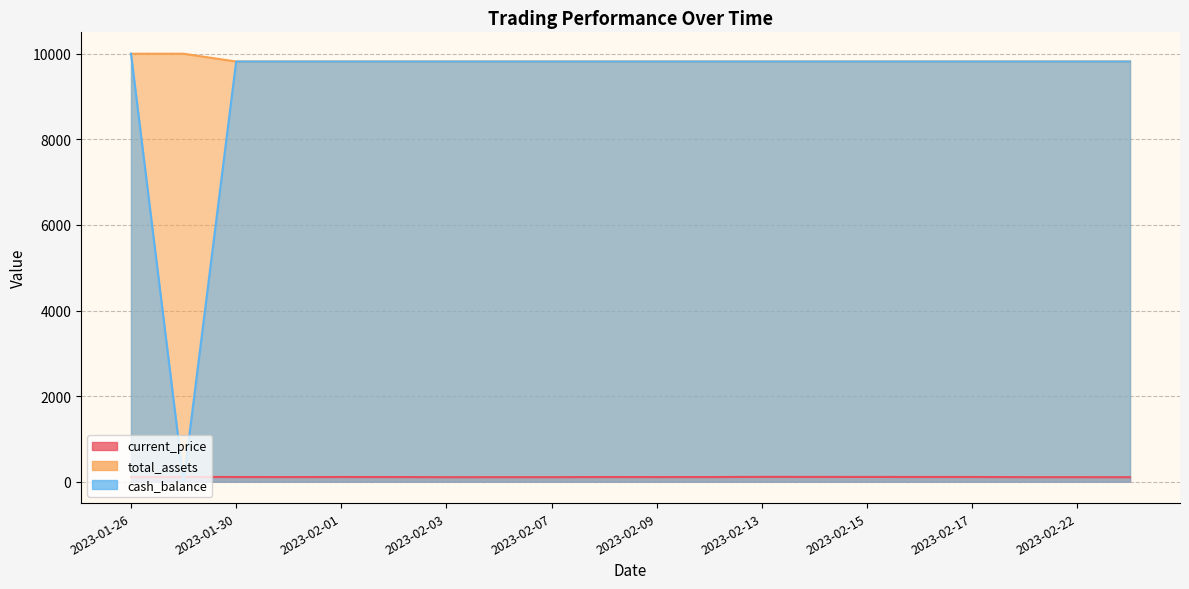

What are all the series names shown in the legend?

current_price, total_assets, cash_balance